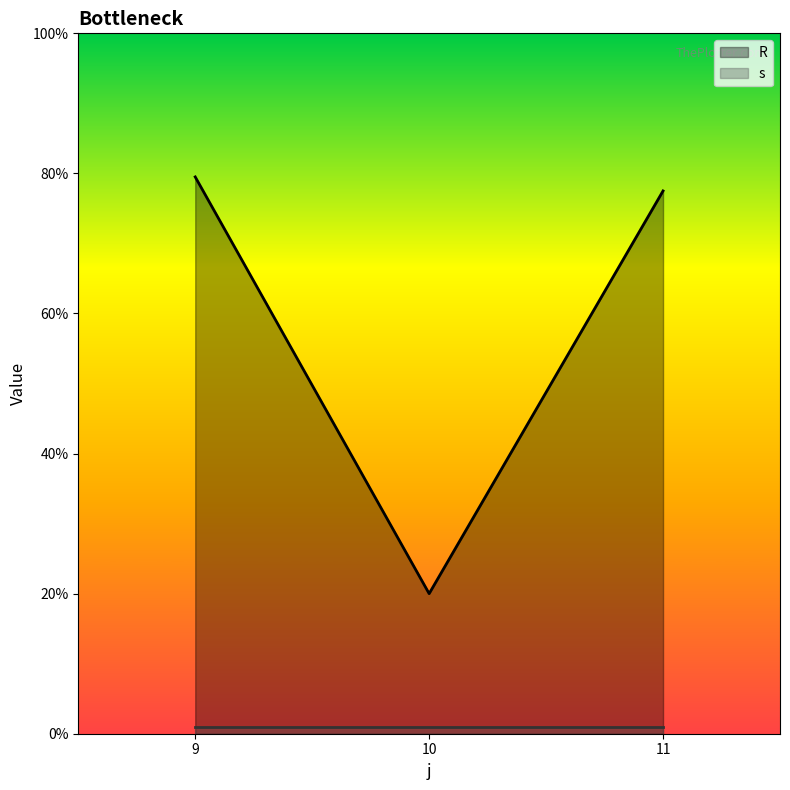

List the labels in order of value, smallest first.

10, 11, 9